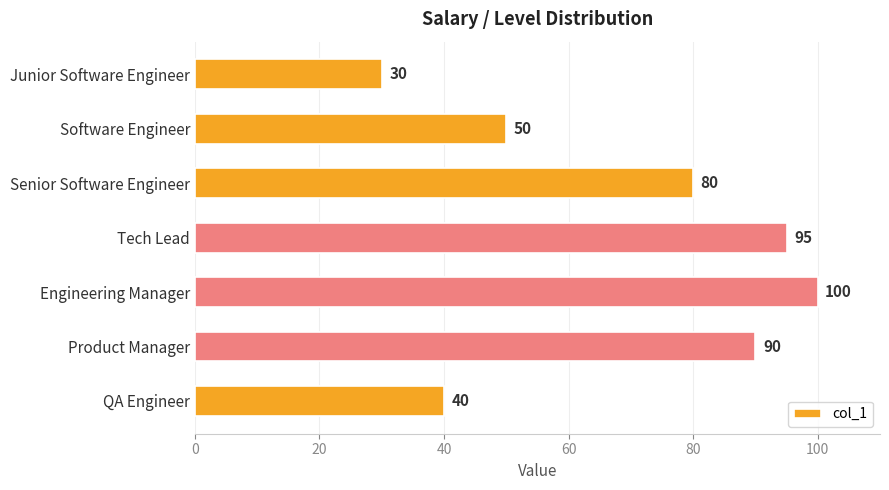

List the labels in order of value, largest first.

Engineering Manager, Tech Lead, Product Manager, Senior Software Engineer, Software Engineer, QA Engineer, Junior Software Engineer